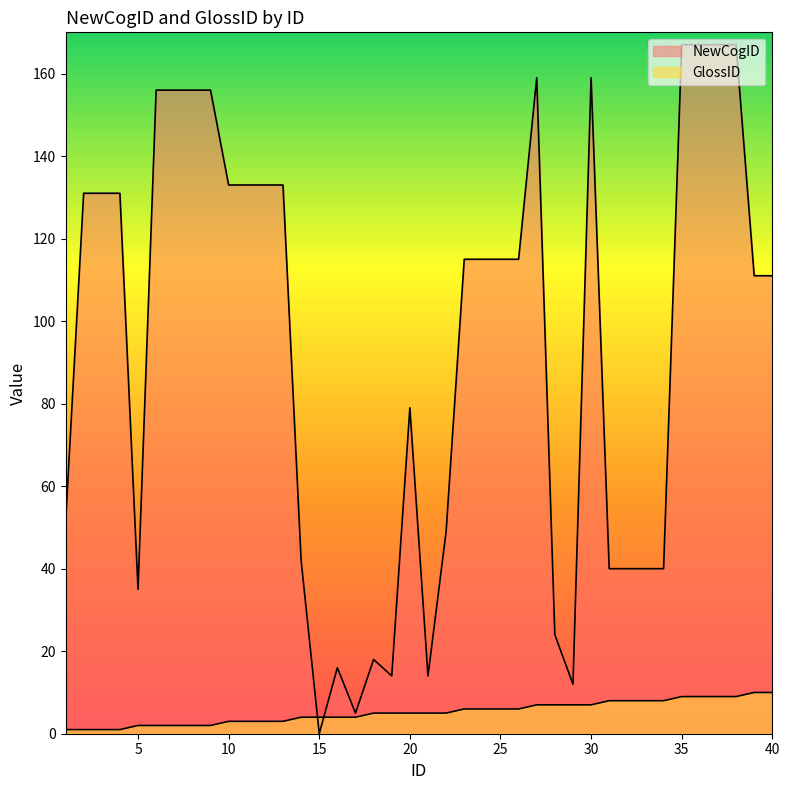

At which label does NewCogID reach its minimum?

15